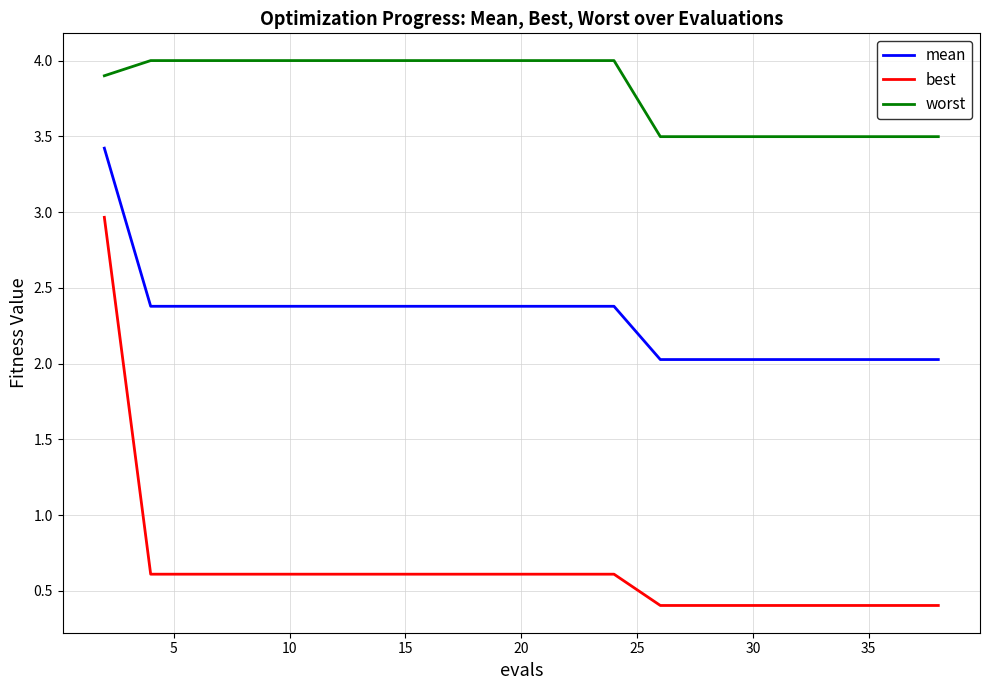

What is the maximum value for worst?

4.0